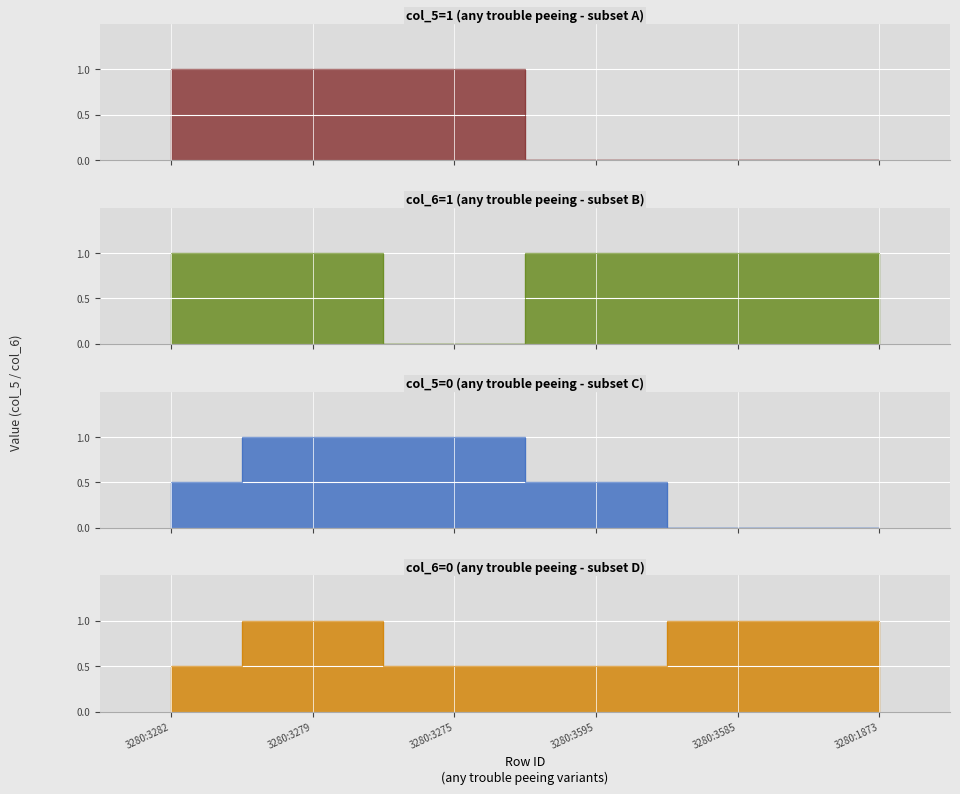

At which label is col_6 values closest to 0?

3280:3275